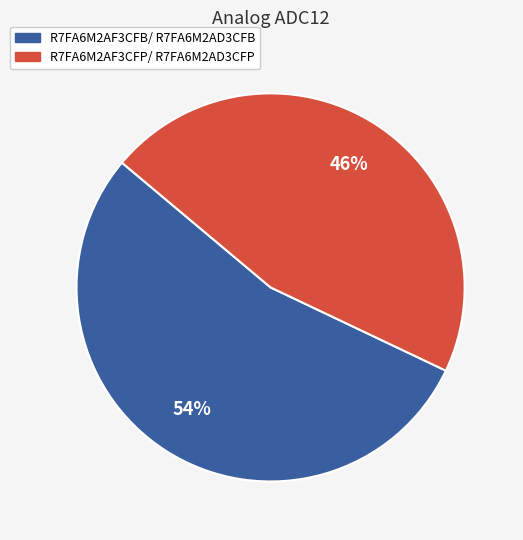

To the nearest percent, what portion does R7FA6M2AF3CFB/ R7FA6M2AD3CFB represent?

54%